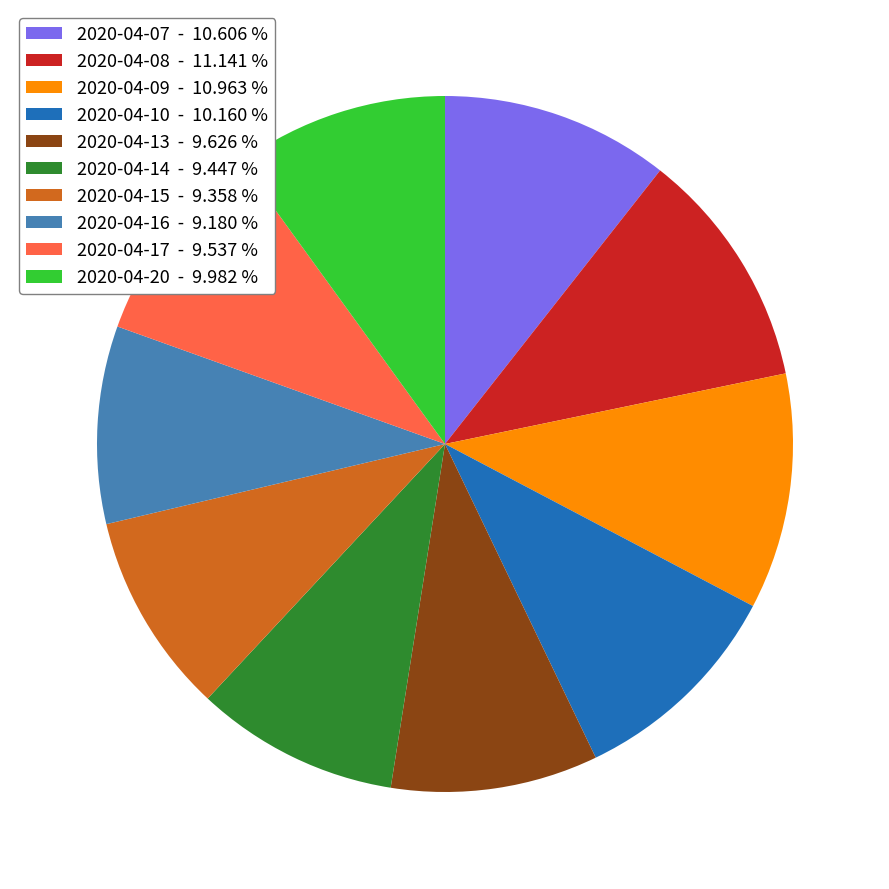

Between 2020-04-09 - 10.963 % and 2020-04-15 - 9.358 %, which is larger?

2020-04-09 - 10.963 %